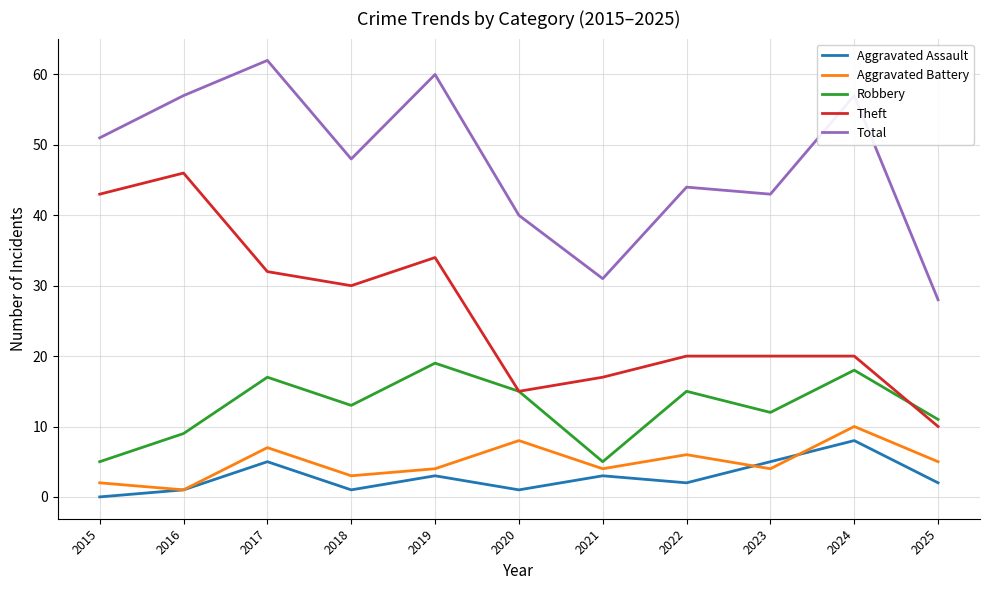

What are all the series names shown in the legend?

Aggravated Assault, Aggravated Battery, Robbery, Theft, Total